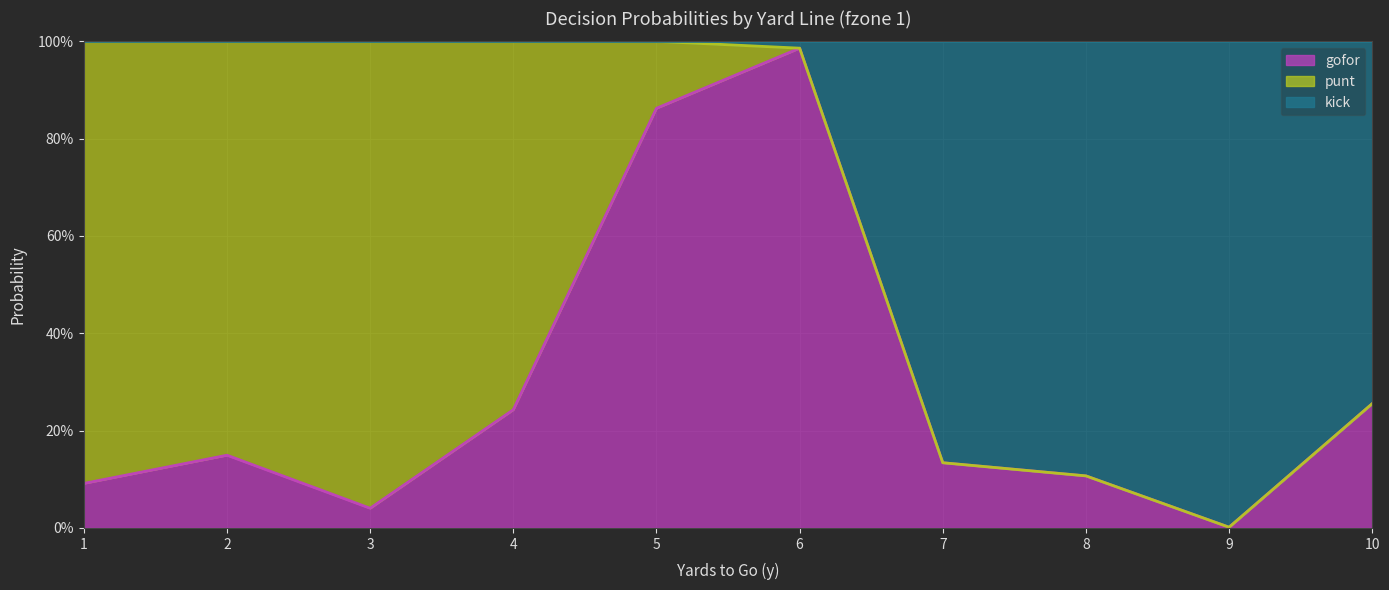

At which category is the sum across all series the highest?

6